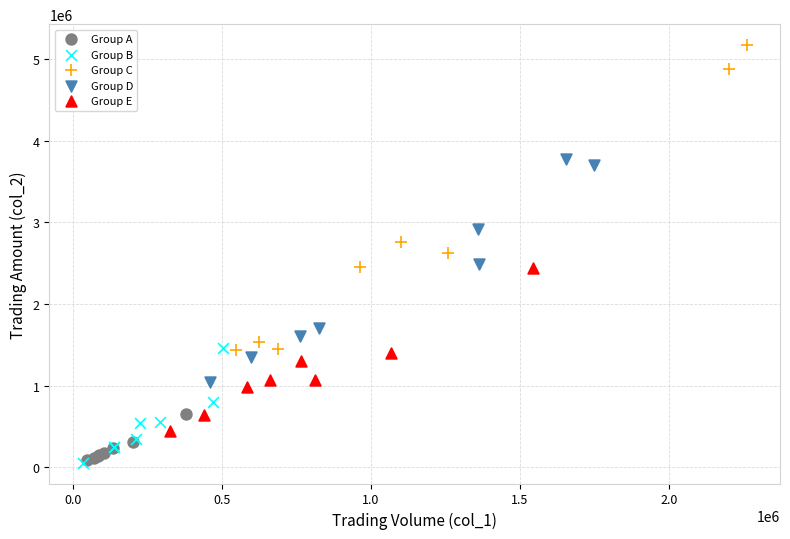

Which series reaches the maximum Y coordinate?

Group C